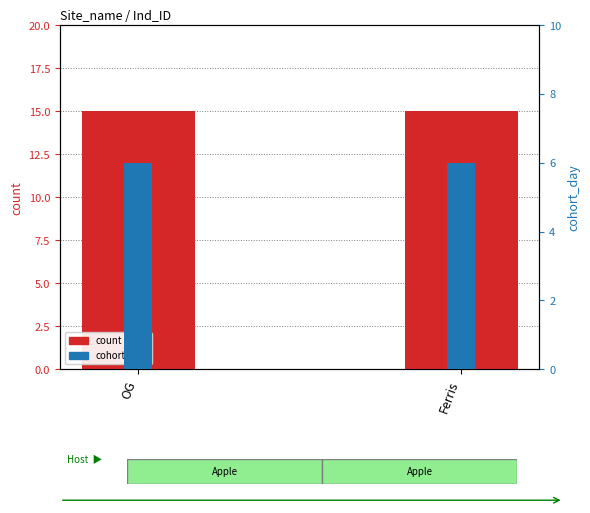

How many bars are there in total?

4